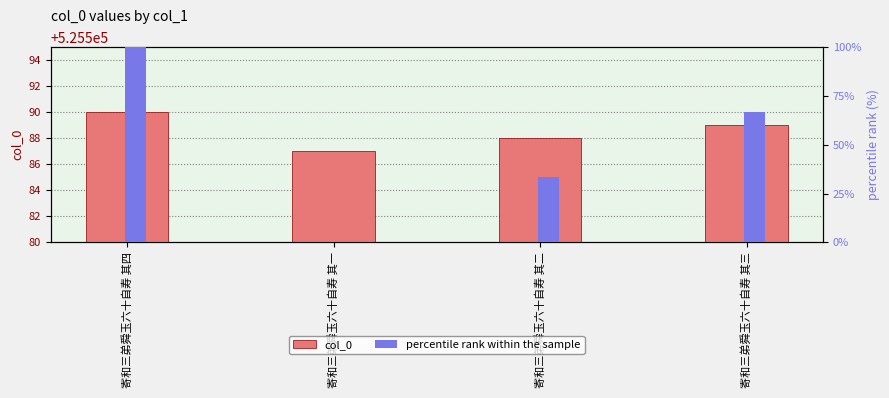

At which label is col_0 closest to 525588?

寄和三弟舜玉六十自寿 其二